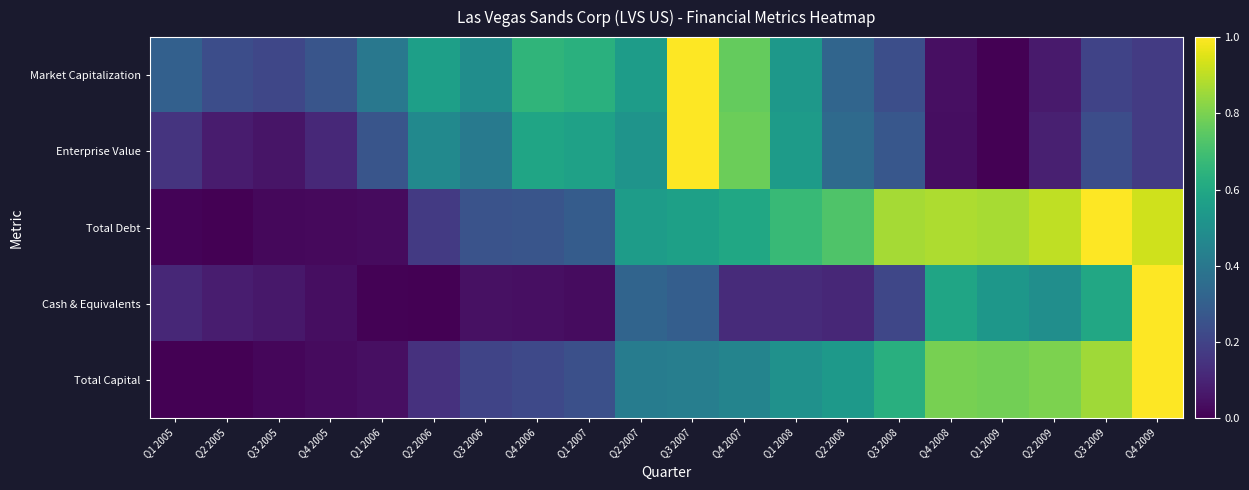

Which series has the largest total across all categories?

Total Debt